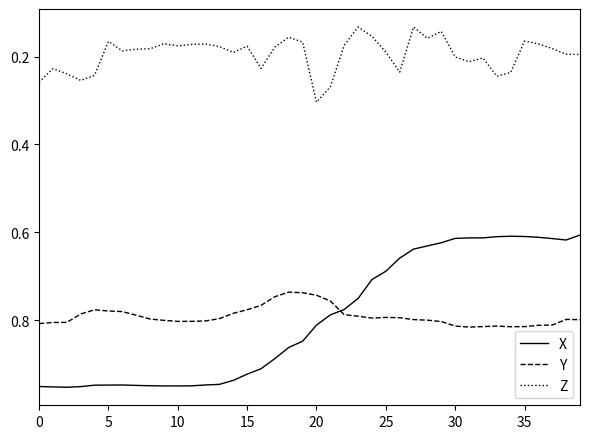

Rank the series by their maximum value, from lowest to highest.

Z, Y, X